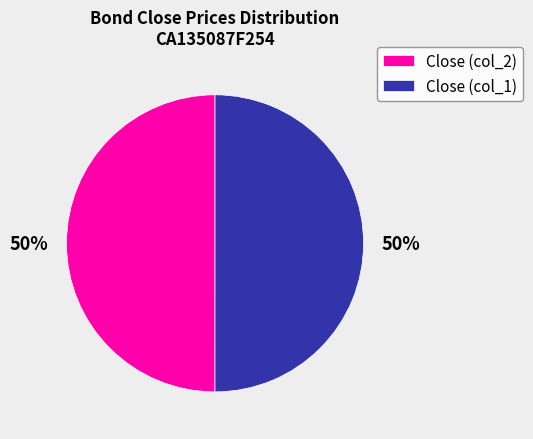

Combined, do Close (col_2) and Close (col_1) account for over 50%?

Yes